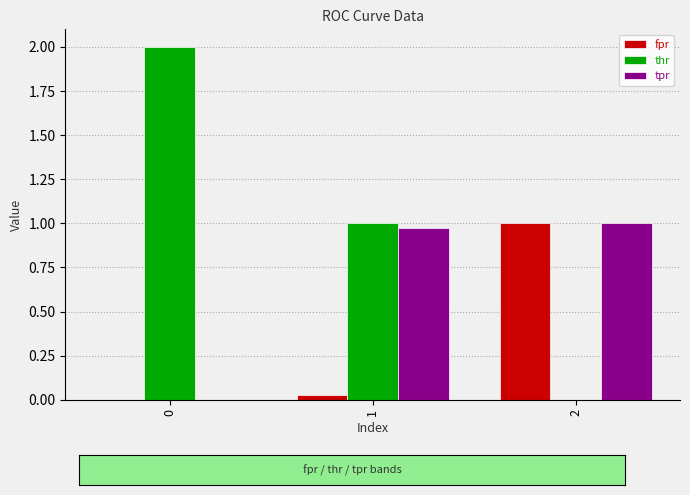

True or false: tpr has a value of 1.0 at 2.

True